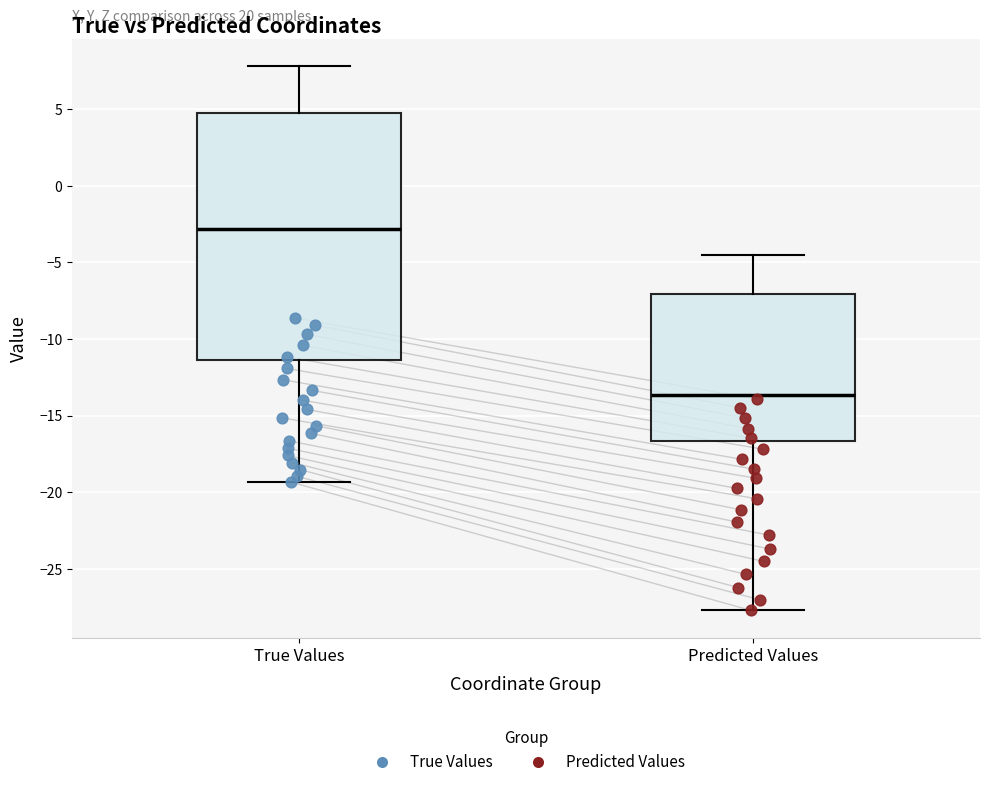

Reading left to right, read every box against the y-axis: the position of its median line, the range the box covers, and the ends of its whiskers. The values are not printed on the chart, so give them approximately, as read against the axis.

True Values: median -3.0, box -11.5 to 4.5, whiskers -19.5 to 8.0
Predicted Values: median -13.5, box -16.5 to -7.0, whiskers -27.5 to -4.5